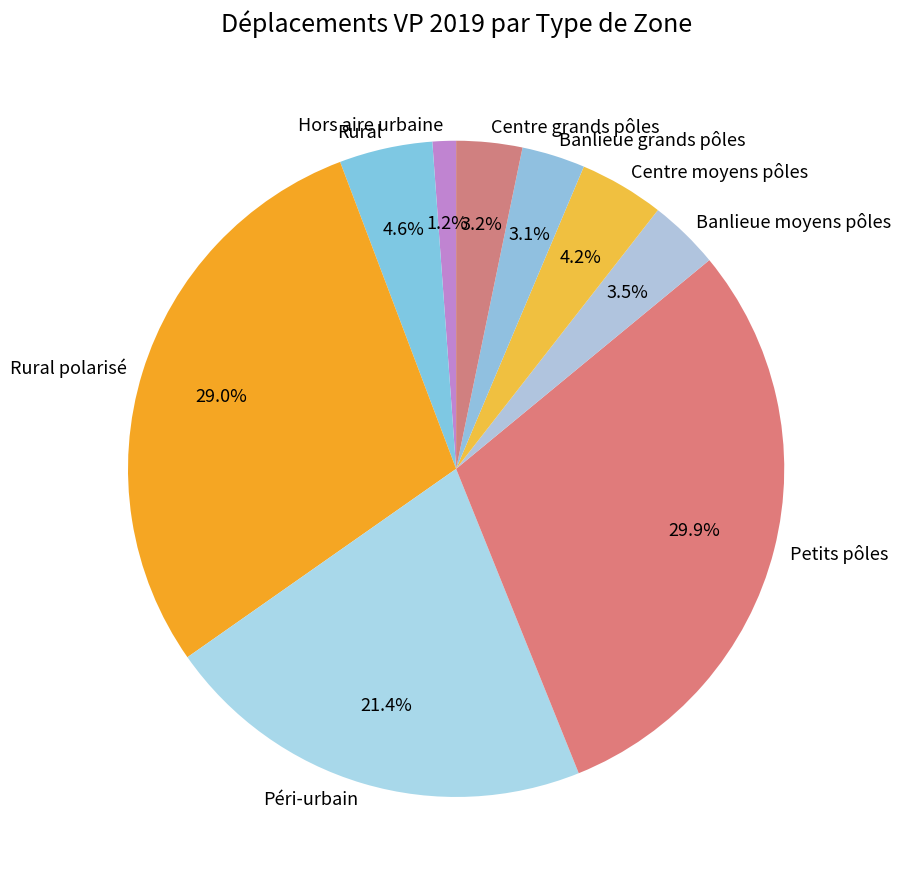

How much of the chart is everything except Banlieue grands pôles?

96.9%